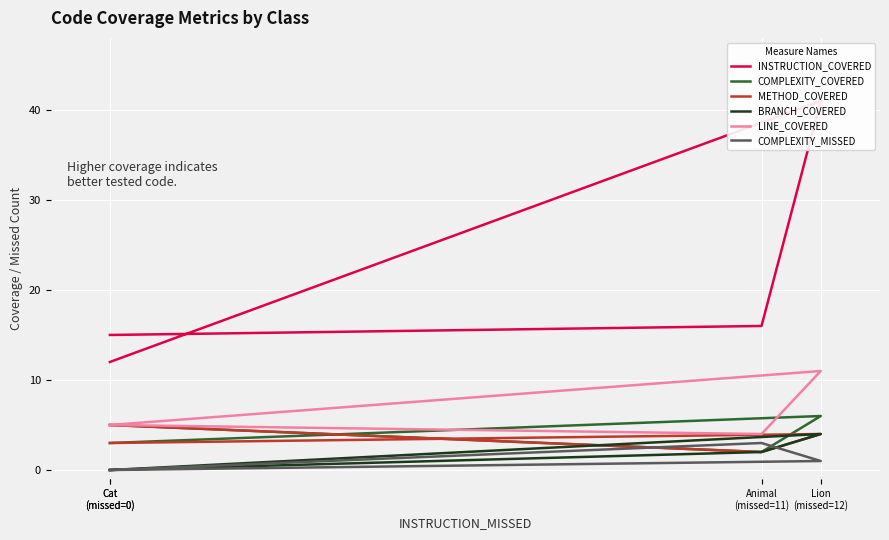

List the series in order of their peak value, highest first.

INSTRUCTION_COVERED, LINE_COVERED, COMPLEXITY_COVERED, METHOD_COVERED, BRANCH_COVERED, COMPLEXITY_MISSED